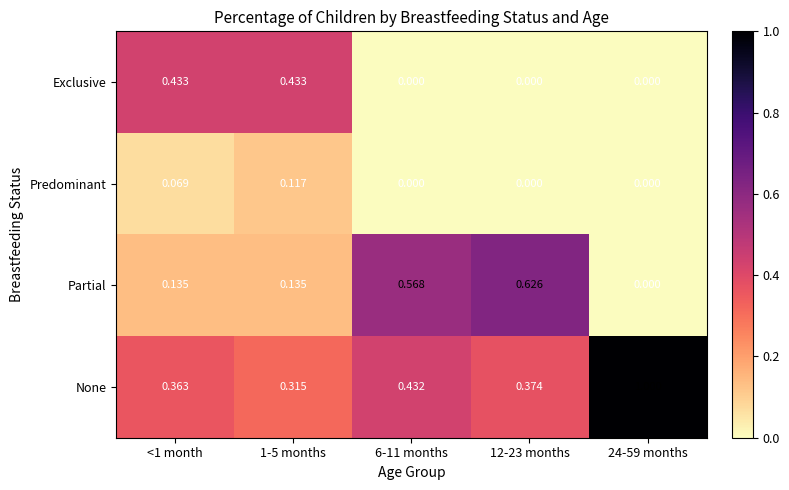

Which series changed the most between 1-5 months and 12-23 months?

Partial